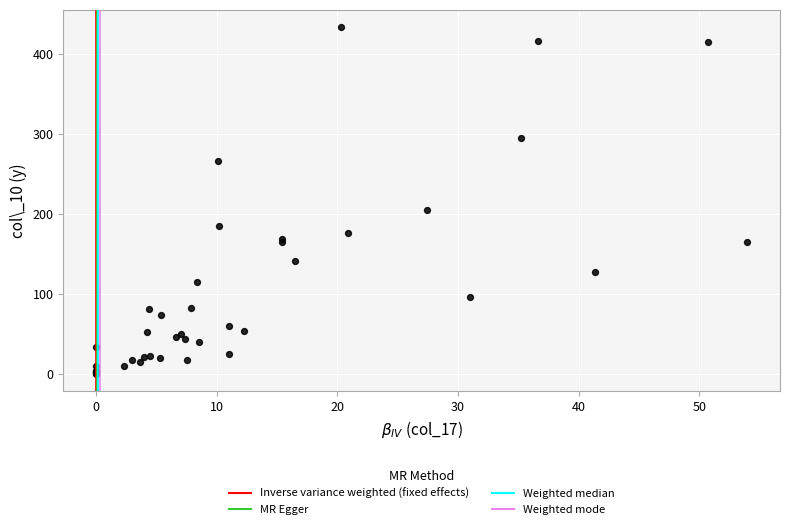

What Y value in the scatter plot is closest to 216?

204